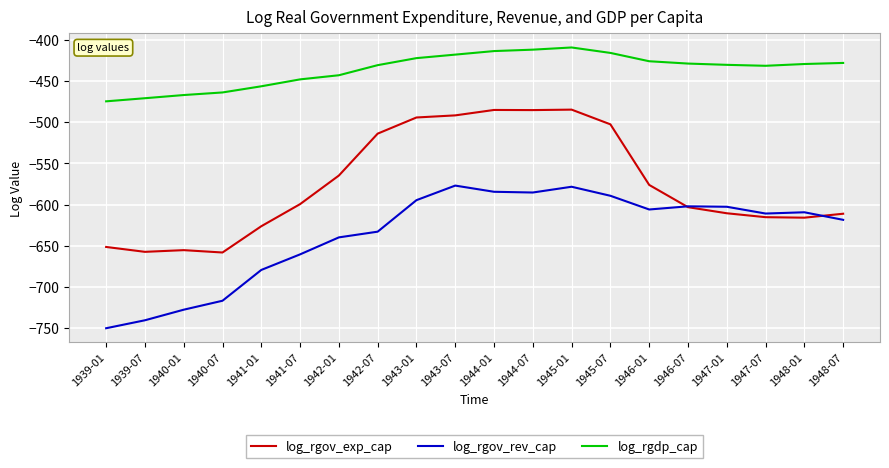

In log_rgdp_cap, how many points are higher than both neighbors (excluding endpoints)?

1